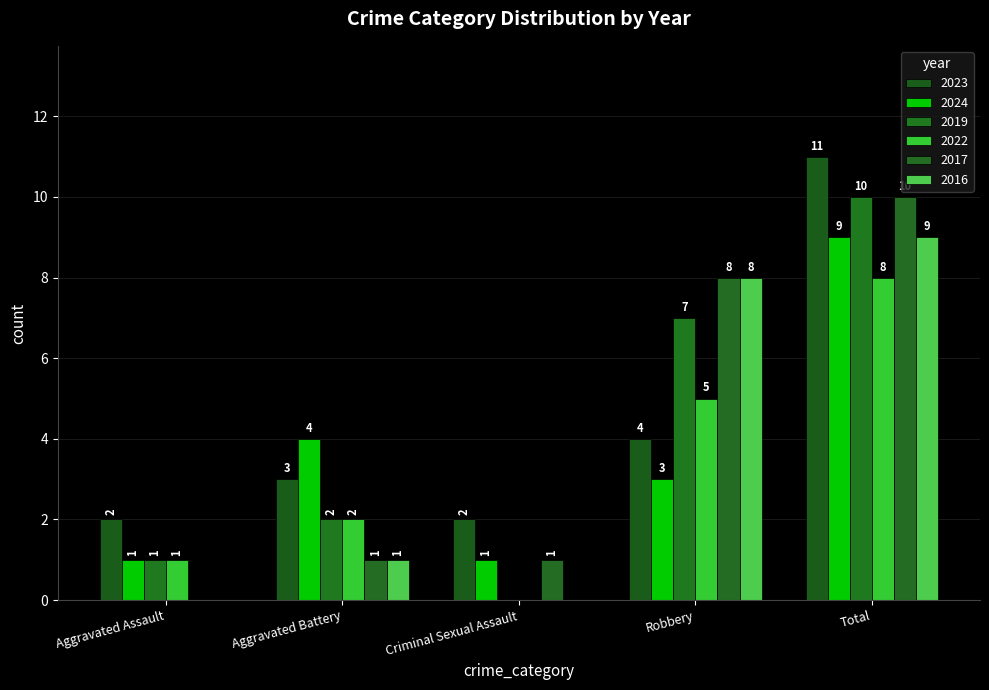

At which label does 2022 reach its minimum?

Criminal Sexual Assault